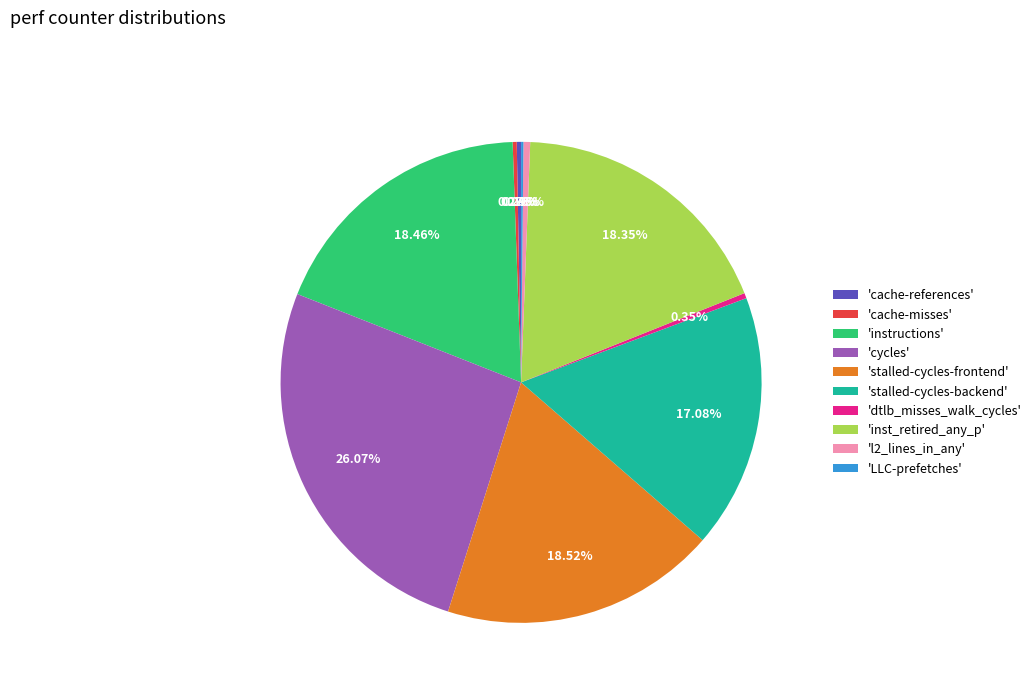

What is the largest slice in the pie chart?

'cycles'